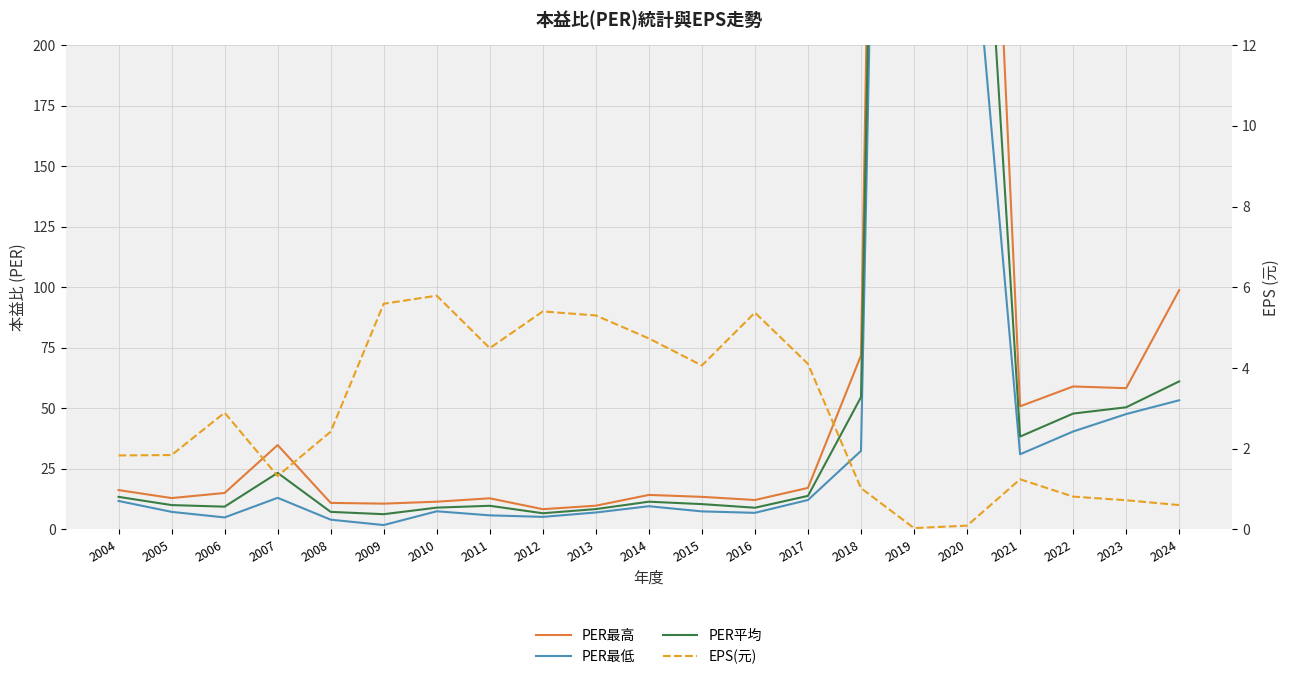

True or false: PER最高 has a value of 11.4 at 2010.

True